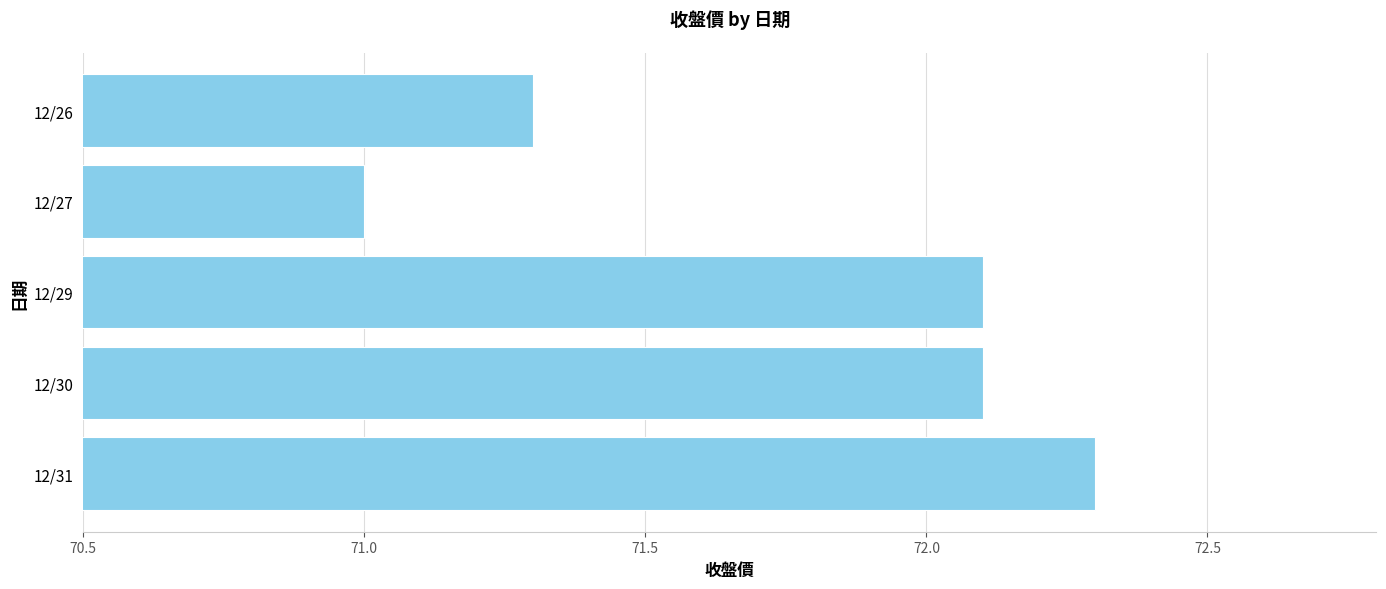

What is the ratio of the value at 12/26 to the value at 12/30?

1.0